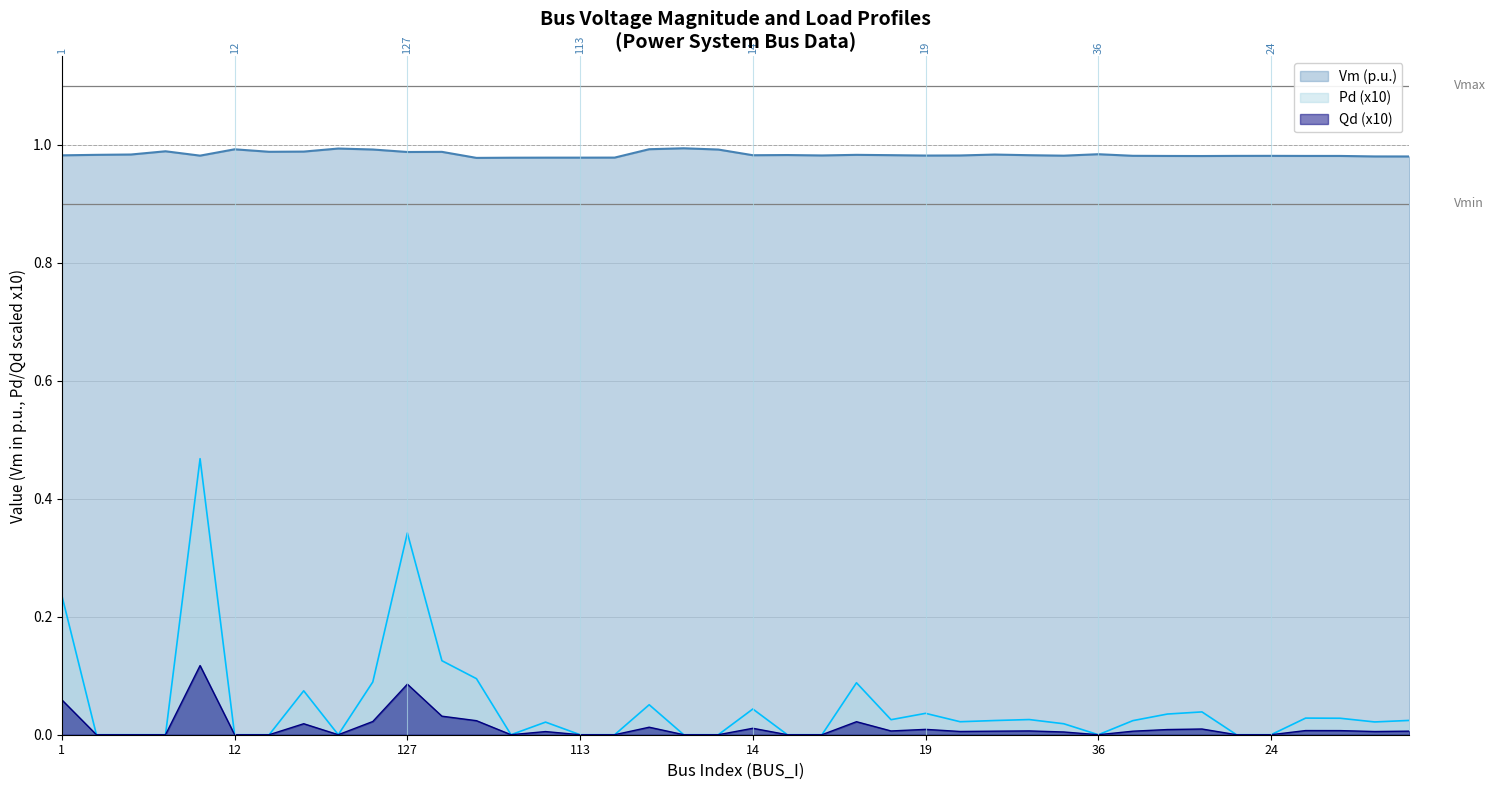

At which category does the chart reach its minimum across all series?

3